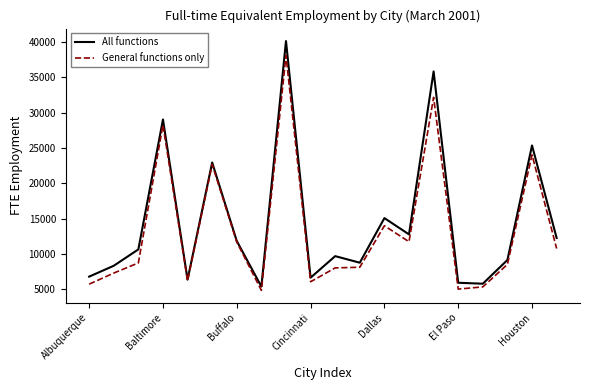

List the series in order of their peak value, lowest first.

General functions only, All functions